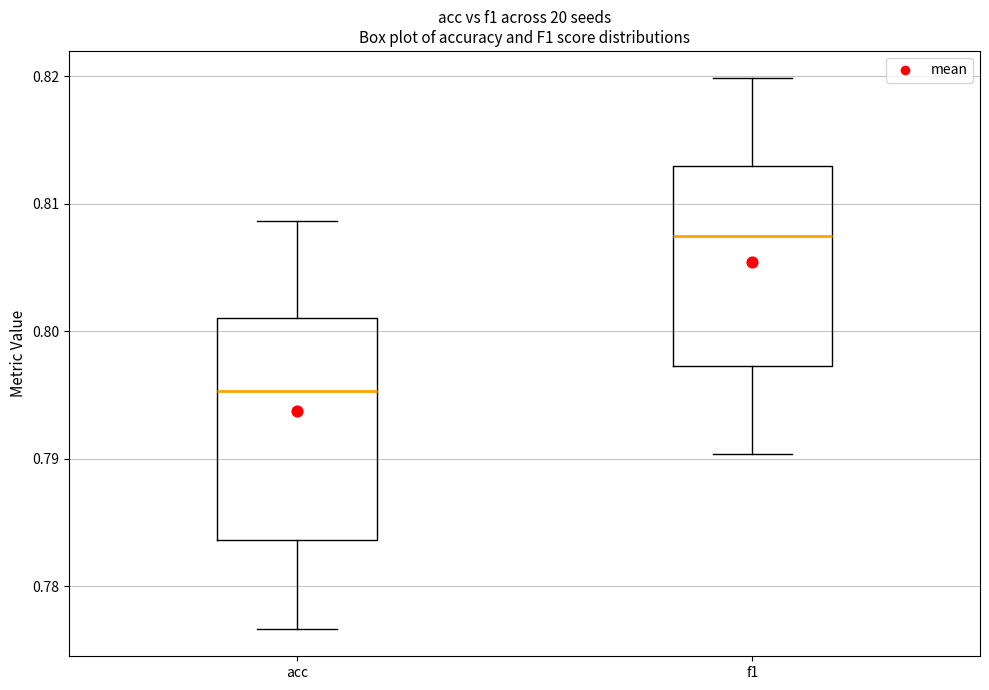

Reading left to right, transcribe this box plot: for each box, give where its median line is, the range the box spans, and where its two whiskers end, as read against the y-axis. The values are not printed on the chart, so give them approximately, as read against the axis.

acc: median 0.795, box 0.784 to 0.801, whiskers 0.777 to 0.809
f1: median 0.807, box 0.797 to 0.813, whiskers 0.790 to 0.820